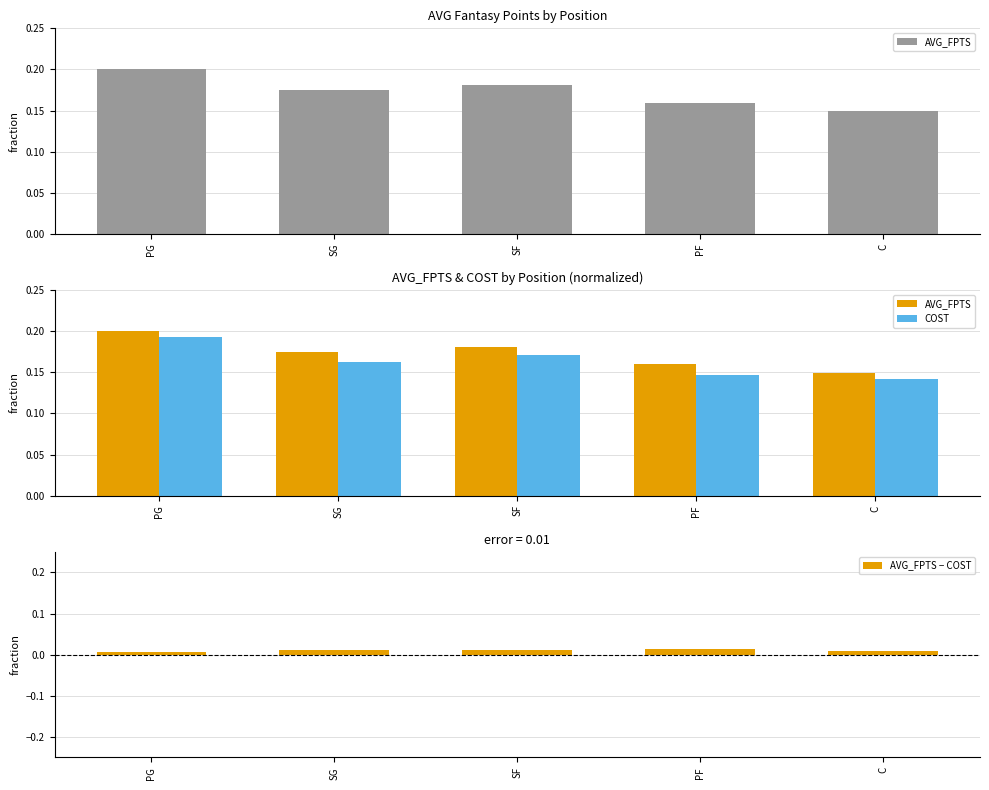

Is the value of COST at SG greater than the value of AVG_FPTS − COST at PG?

Yes